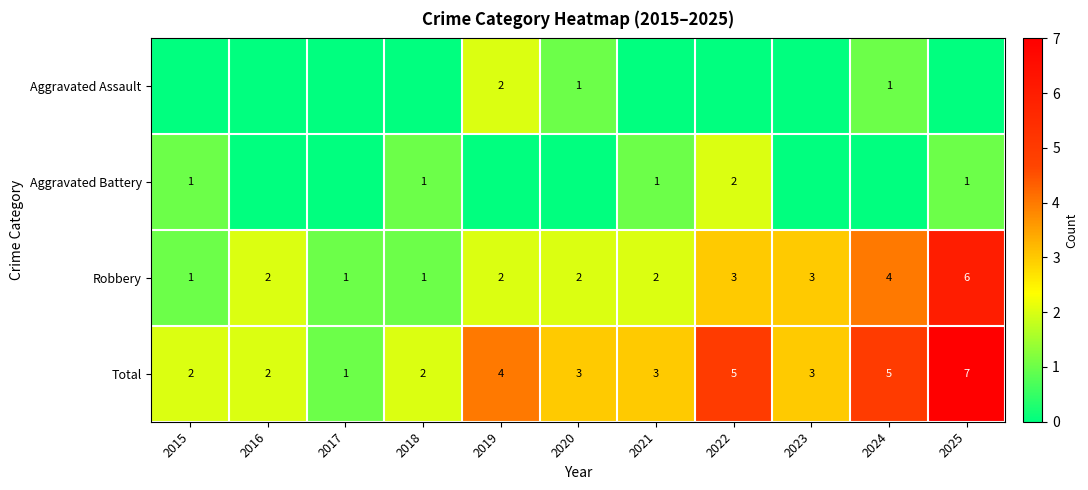

True or false: Total has a value of 4 at 2020.

False